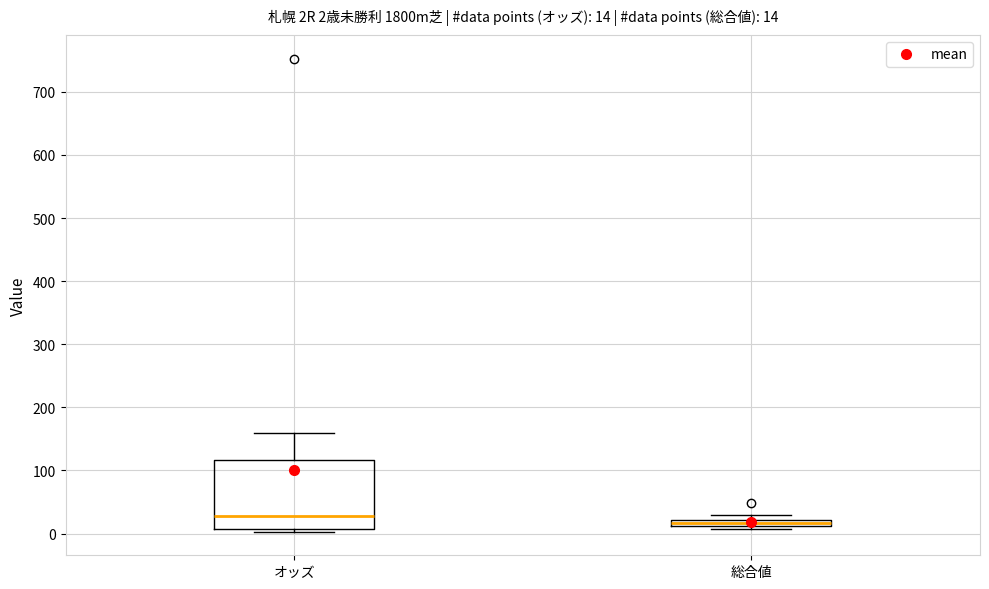

Which box has the lowest median line?

総合値